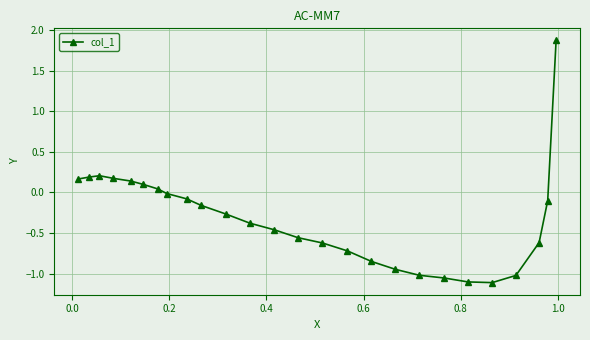

What is the maximum value shown in the chart?

1.9